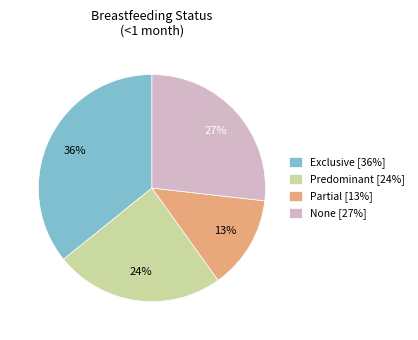

To the nearest percent, what percentage of the pie is Exclusive?

36%